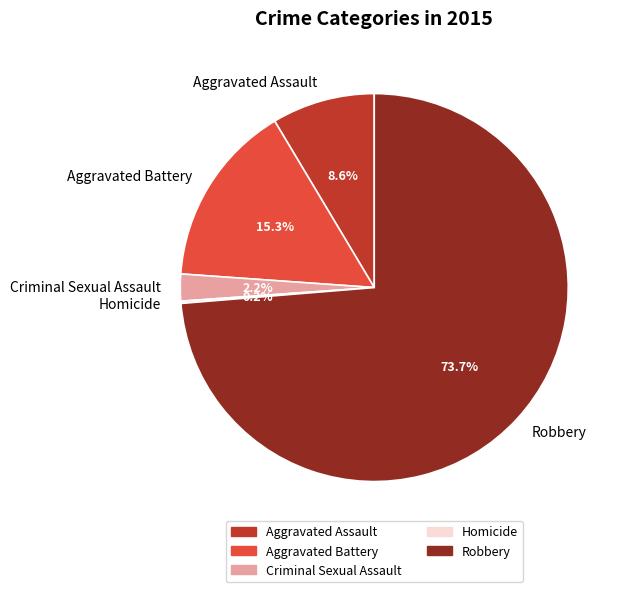

Which has a higher value, Aggravated Battery or Aggravated Assault?

Aggravated Battery